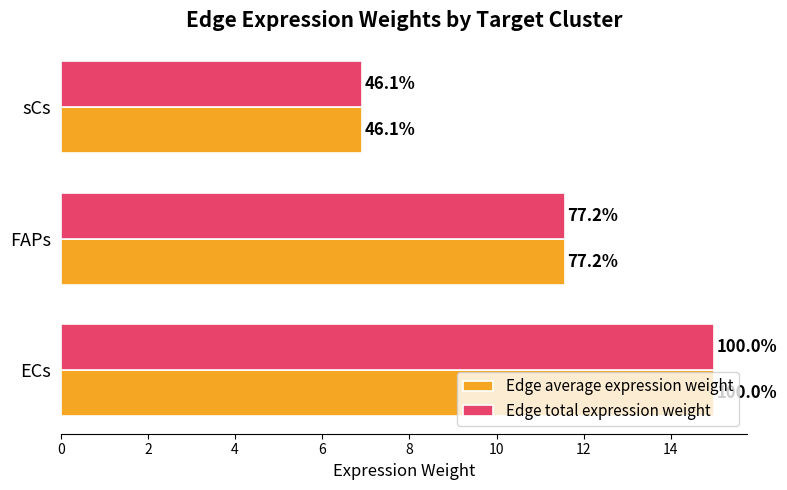

At how many categories does at least one series exceed 6?

3